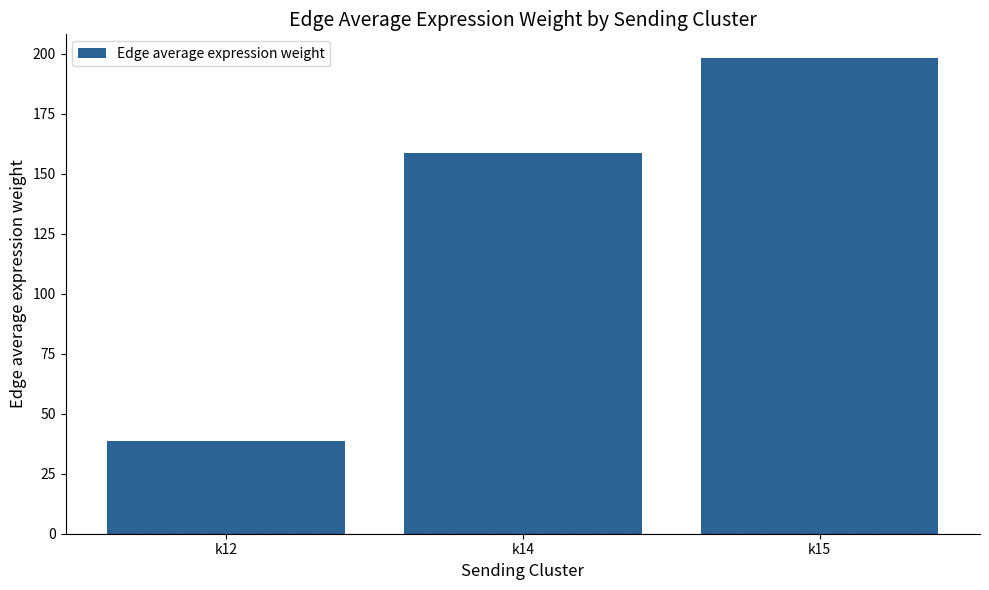

What is the ratio of the value at k12 to the value at k14?

0.2